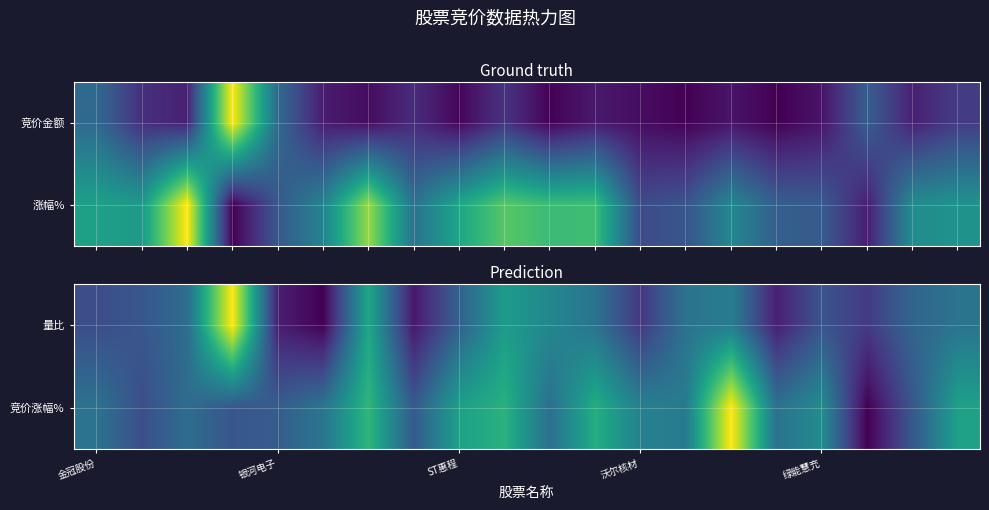

At which category is the sum across all series the highest?

14